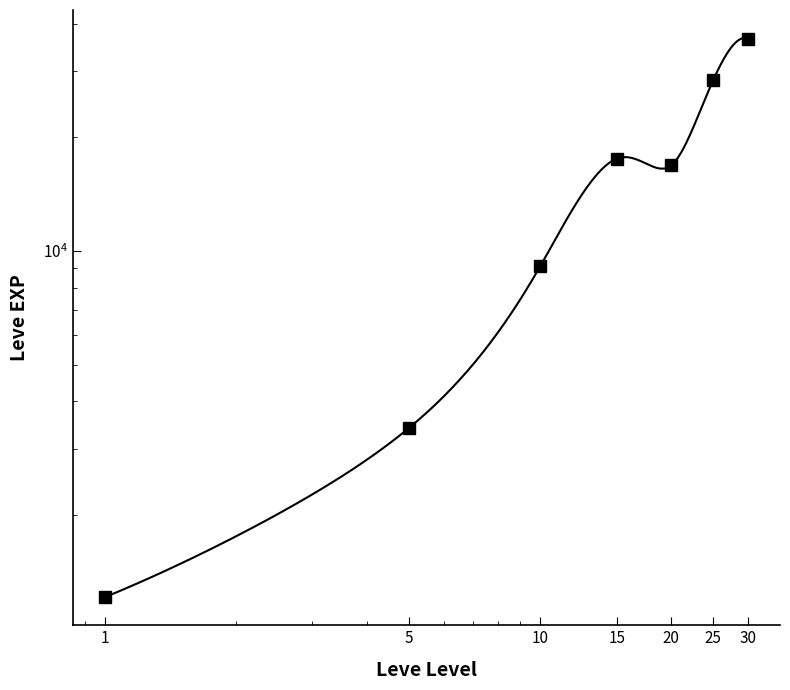

True or false: the data shows 14269.8 at 10.

False